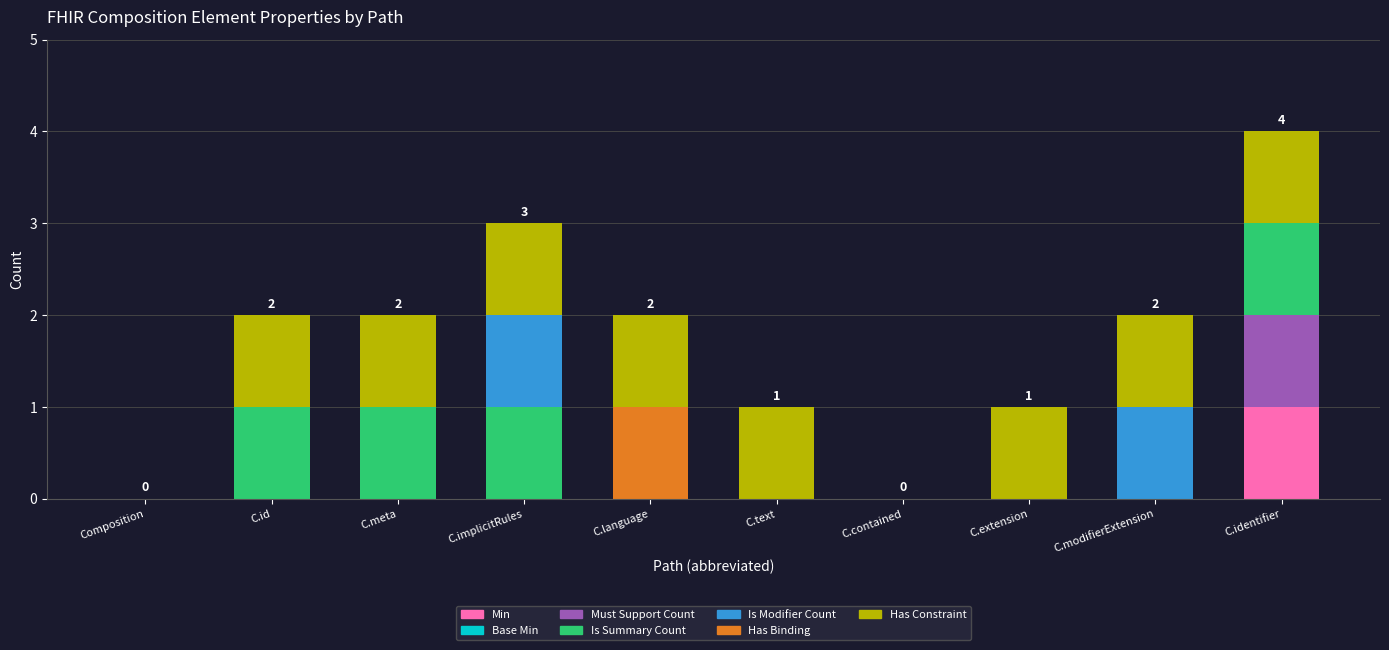

At which category is the sum across all series the highest?

C.identifier